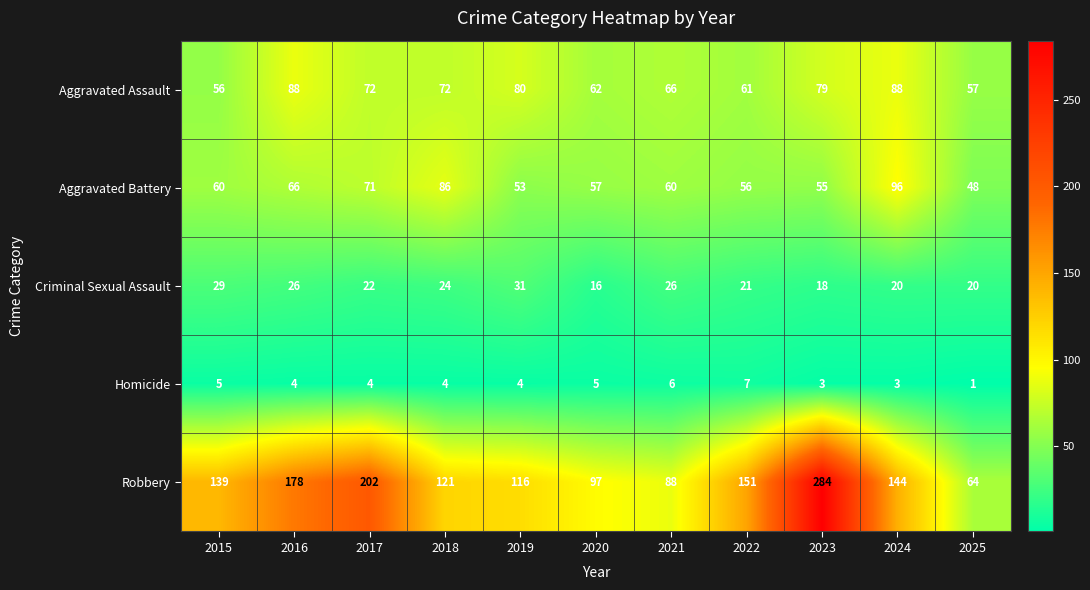

What is the difference between the second highest and minimum values in the Aggravated Battery series?

38